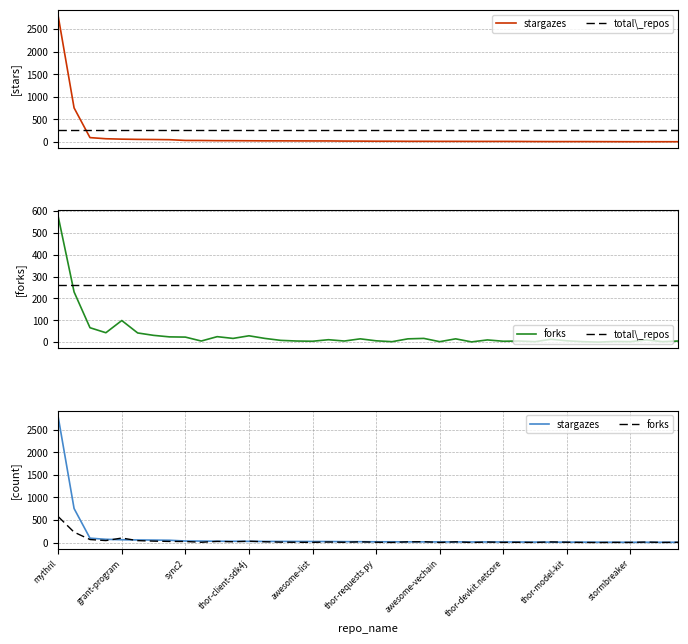

What is the approximate value of forks at 17?

11